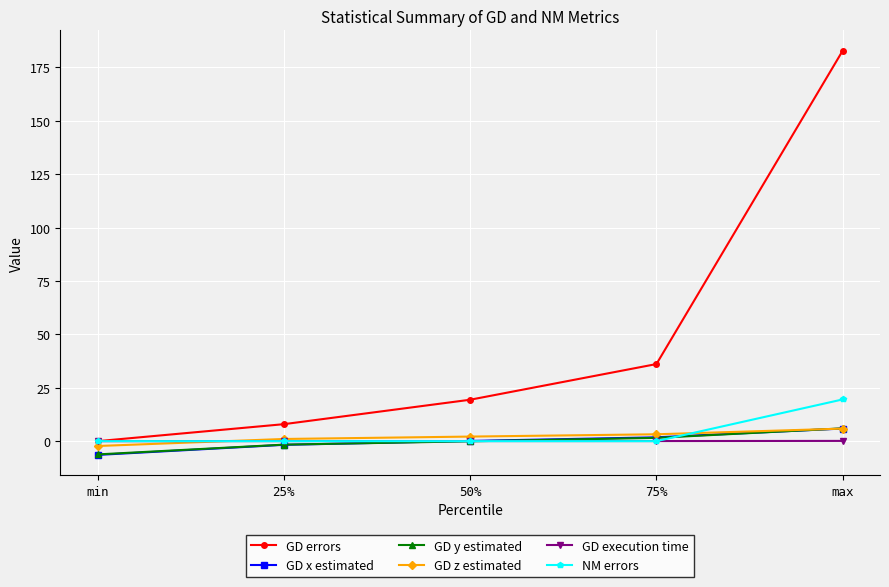

What is the label of the 3rd point from the right?

50%